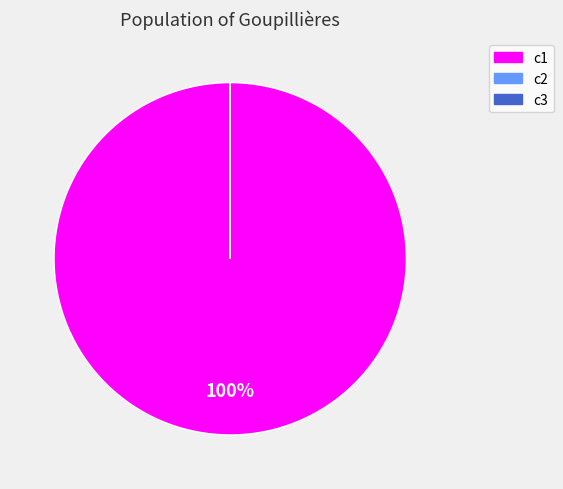

Is it true that c1 is 100% of the pie?

True